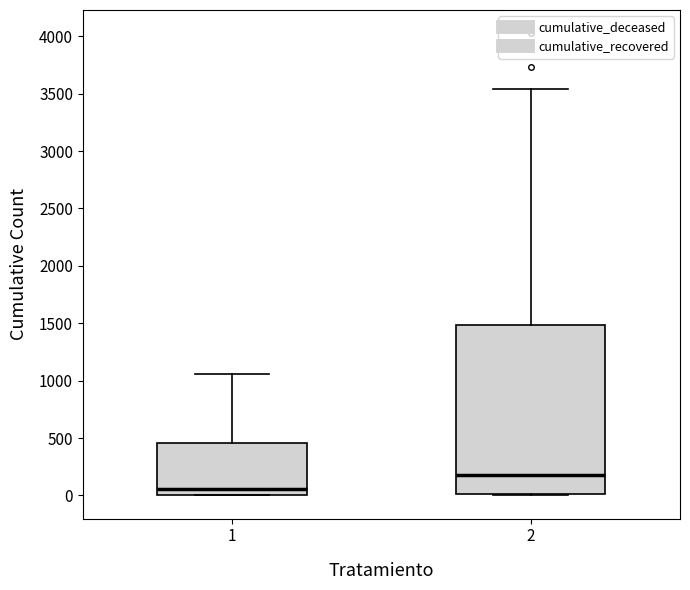

Reading left to right, transcribe this box plot: for each box, give where its median line is, the range the box spans, and where its two whiskers end, as read against the y-axis. The values are not printed on the chart, so give them approximately, as read against the axis.

1: median 50, box 0 to 450, whiskers 0 to 1050
2: median 200, box 0 to 1500, whiskers 0 to 3550